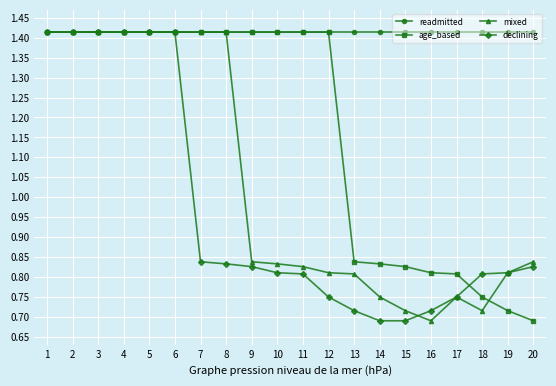

At which label does mixed reach its minimum?

16